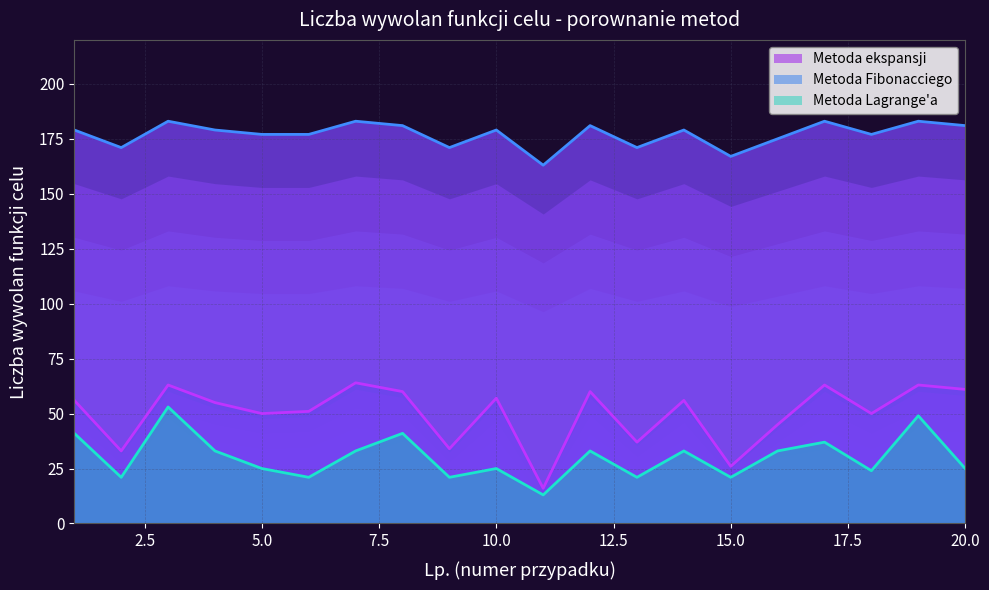

Which has a higher value, 6 or 14?

14